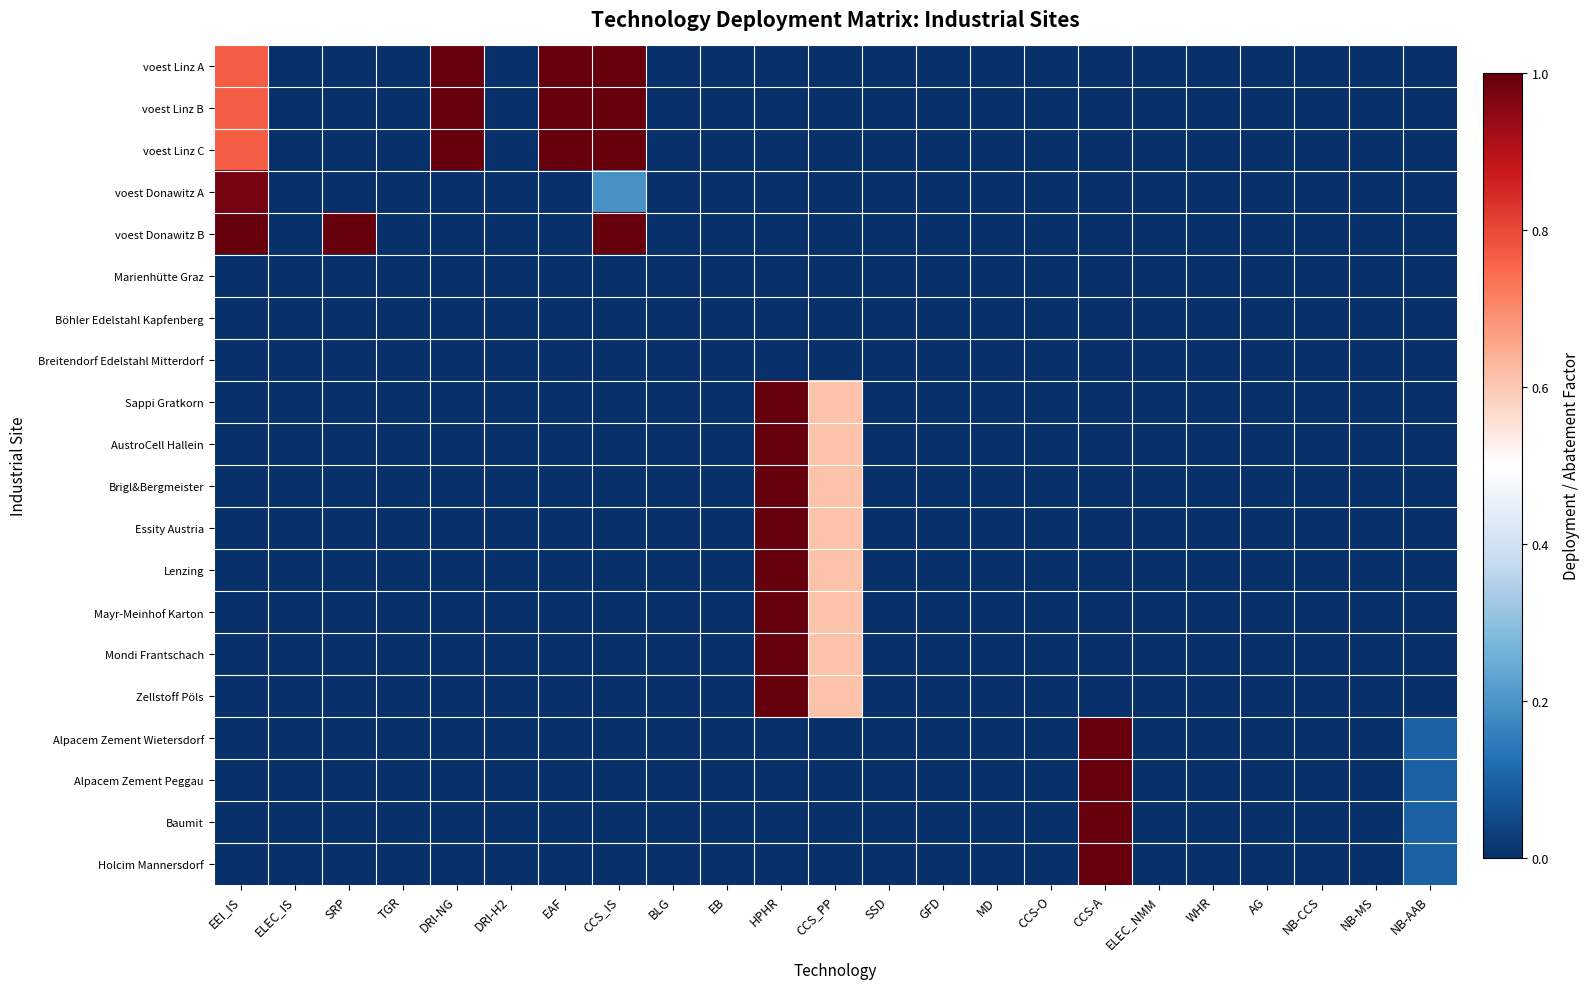

At how many categories does at least one series exceed 0?

9